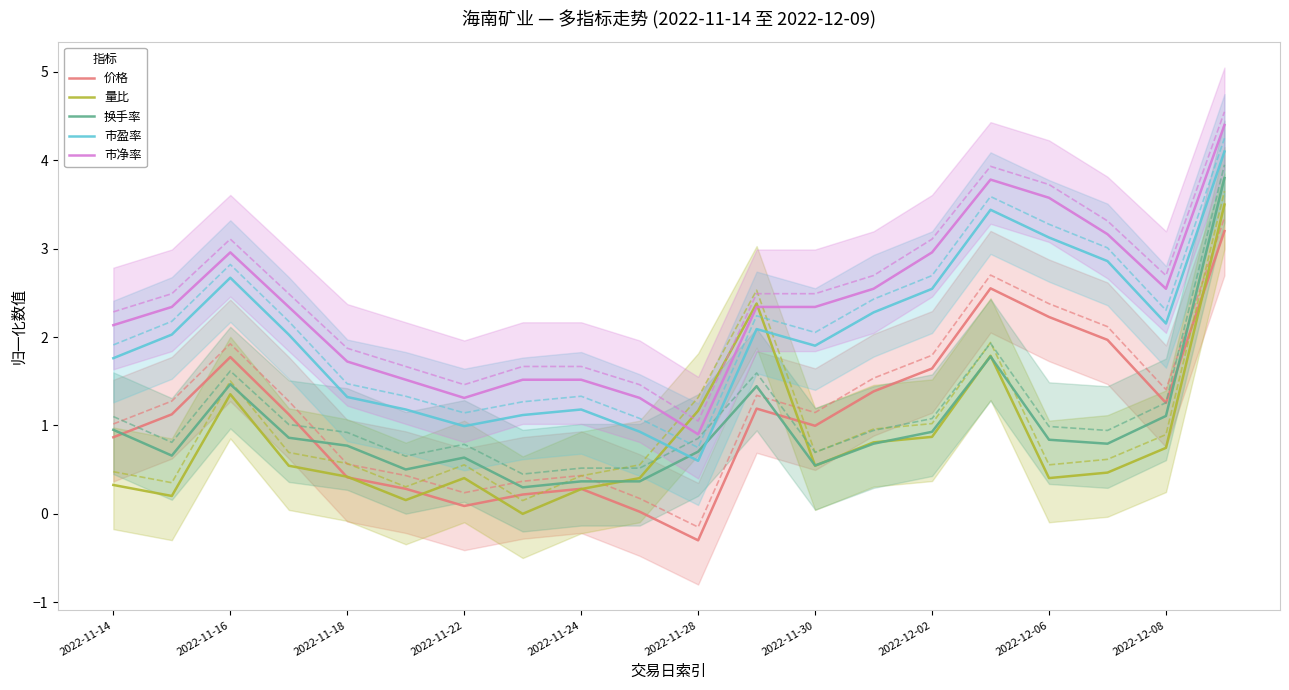

True or false: 市盈率 and 市净率 cross at least once.

False